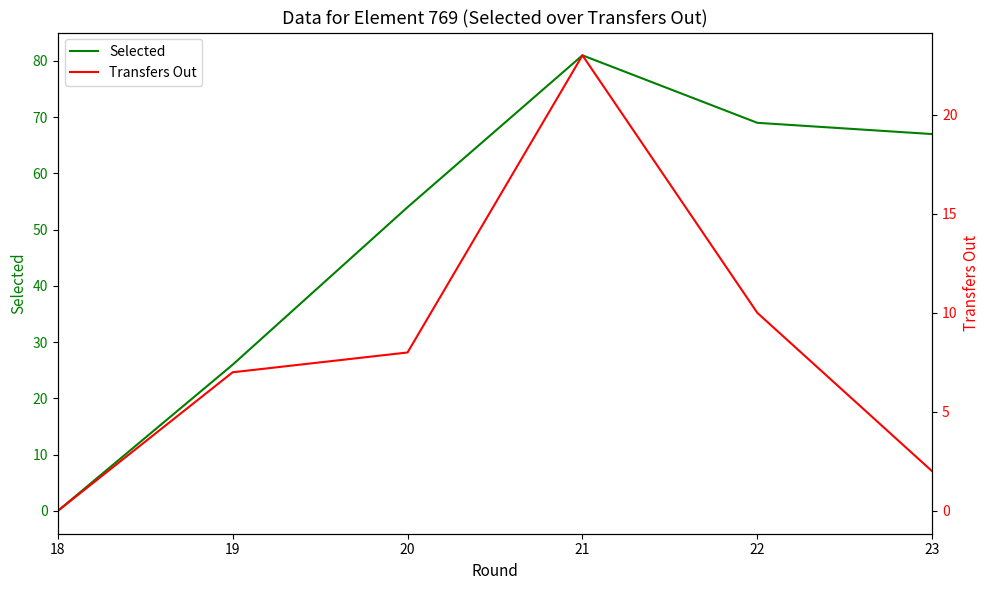

What are all the series names shown in the legend?

Selected, Transfers Out